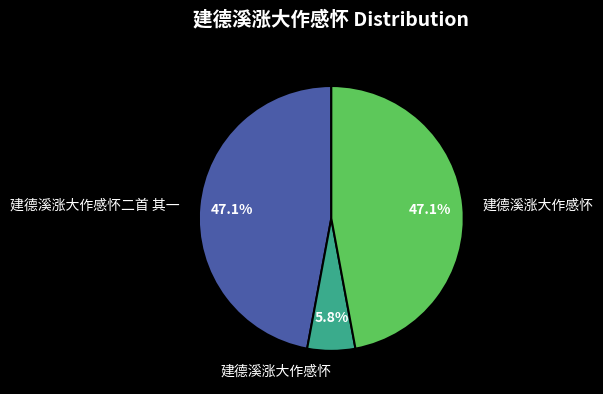

Count the number of slices in the pie.

3